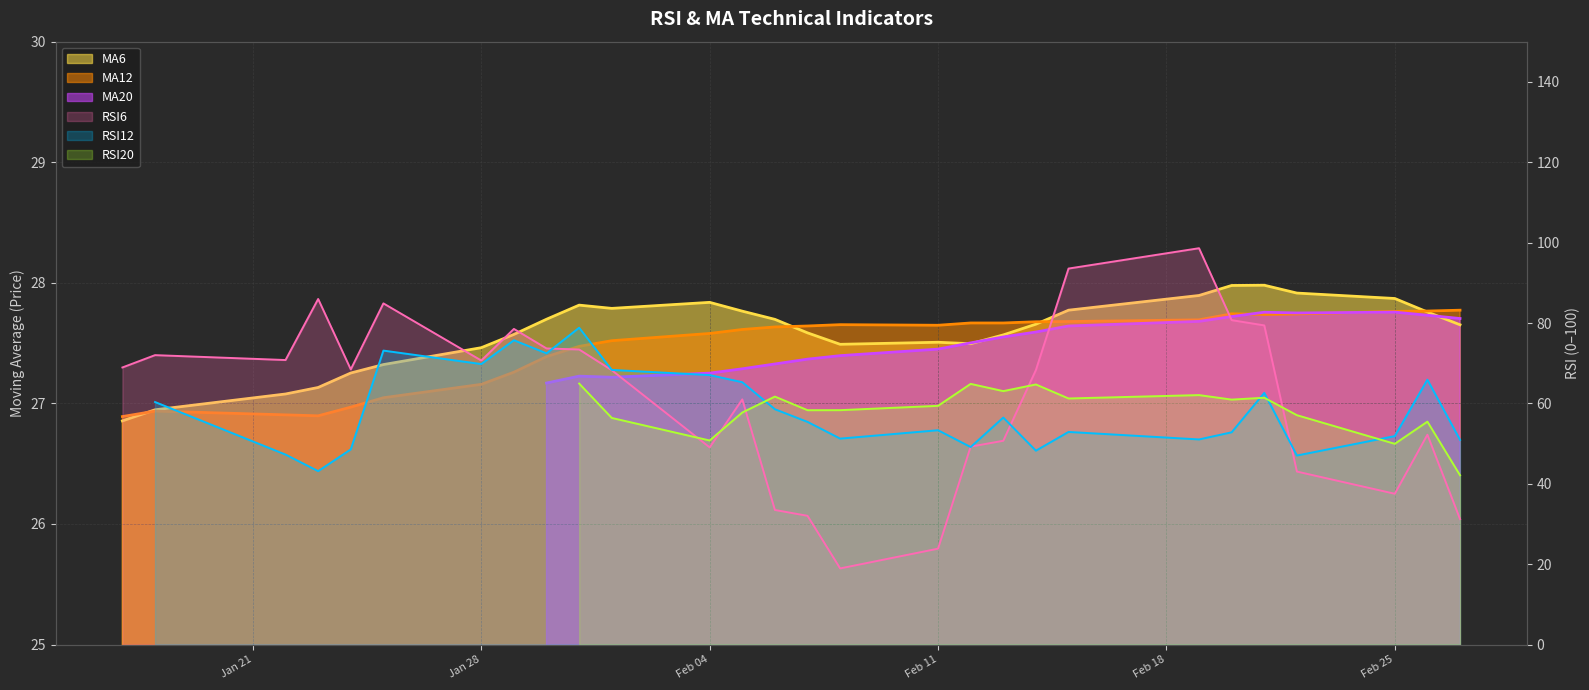

What is the difference between the second highest and second lowest values in the MA12 series?

0.9